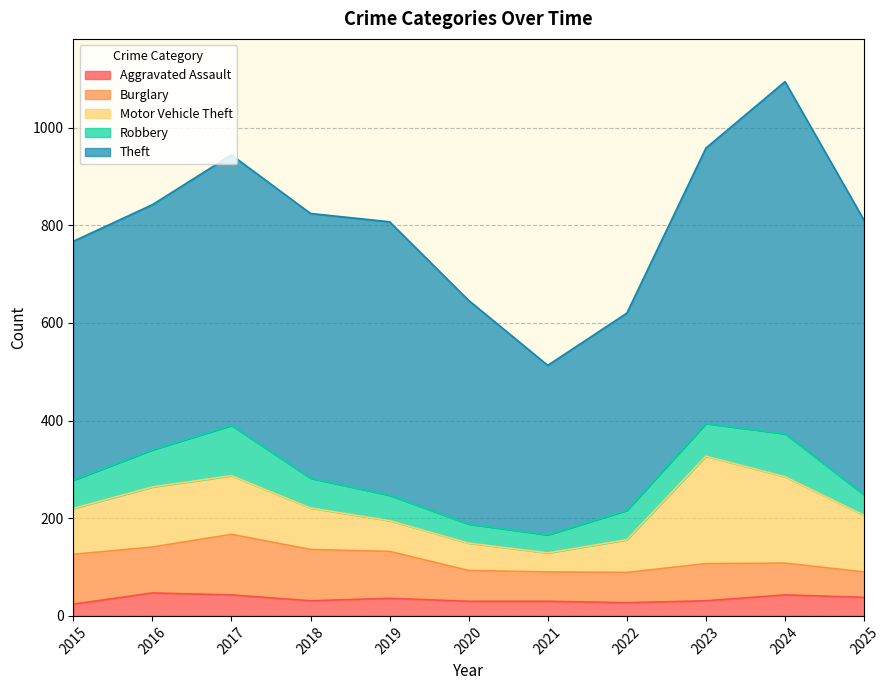

List the series in order of their peak value, highest first.

Theft, Motor Vehicle Theft, Burglary, Robbery, Aggravated Assault